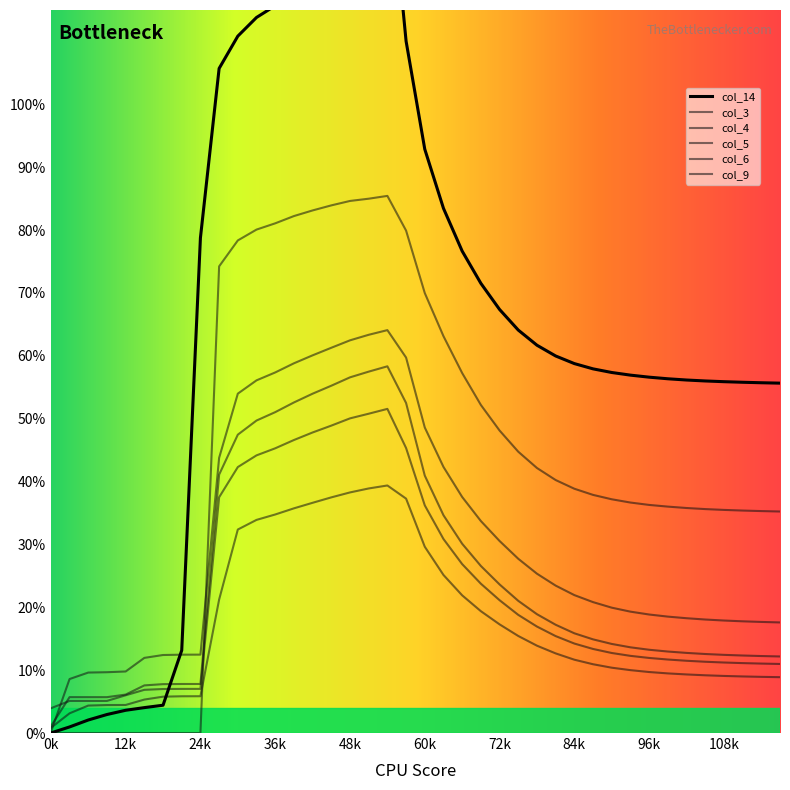

What are all the series names shown in the legend?

col_3, col_4, col_5, col_6, col_9, col_14